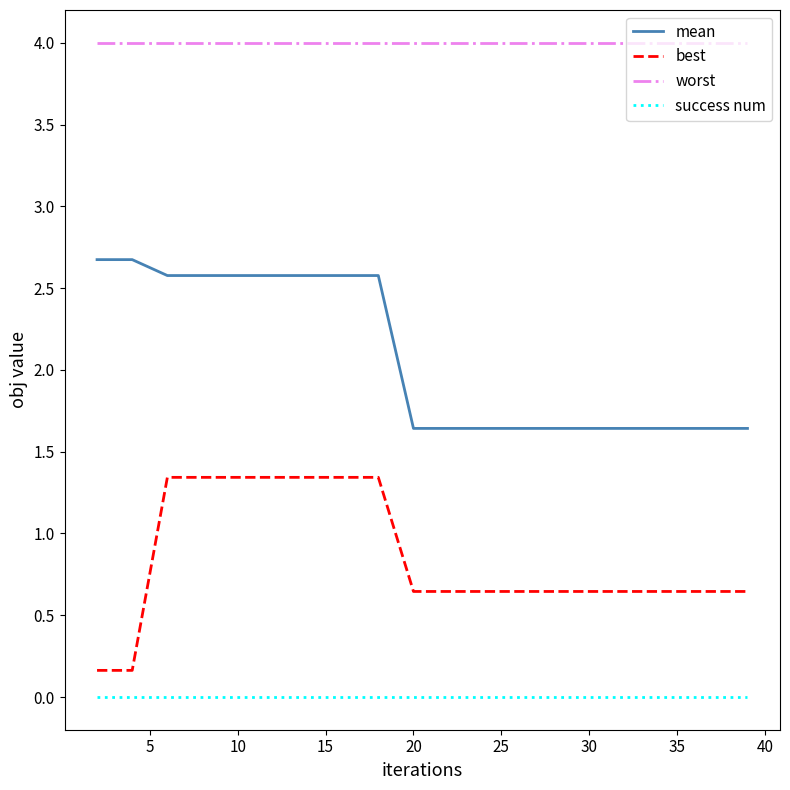

Does the chart display data point markers on the line(s)?

No